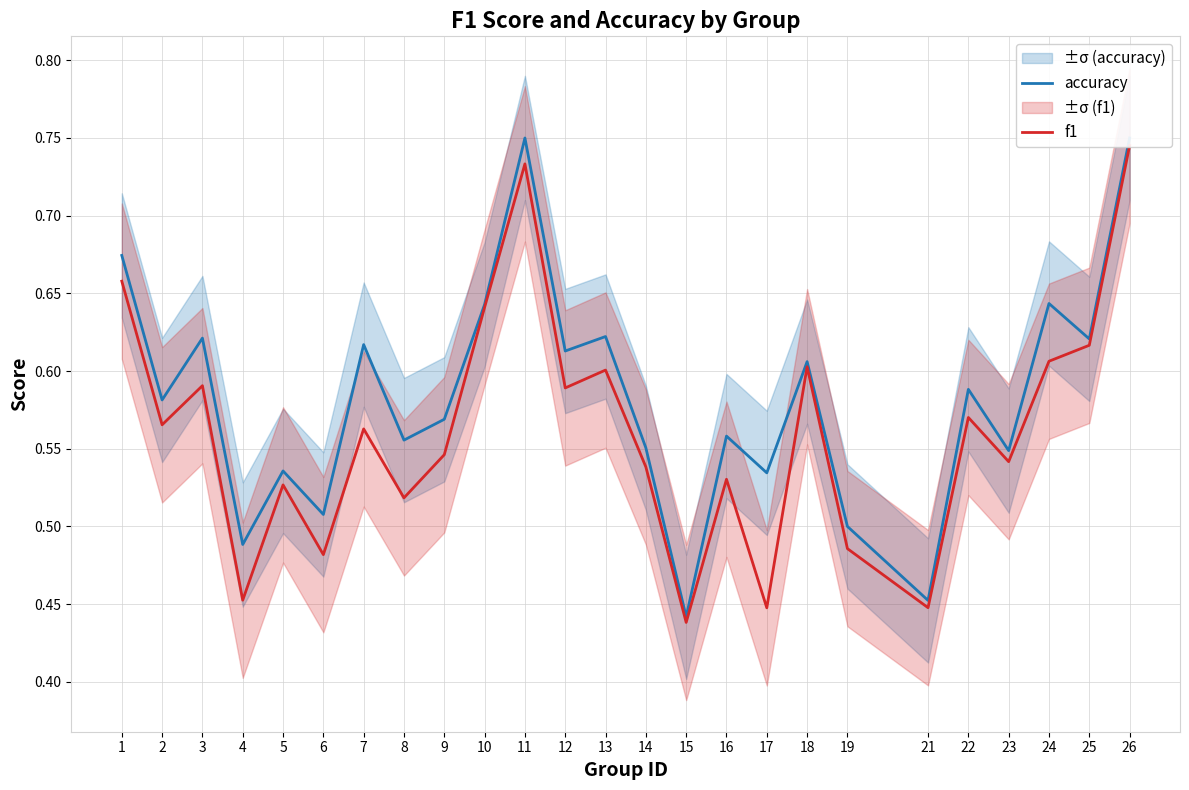

At which category is the sum across all series the highest?

26